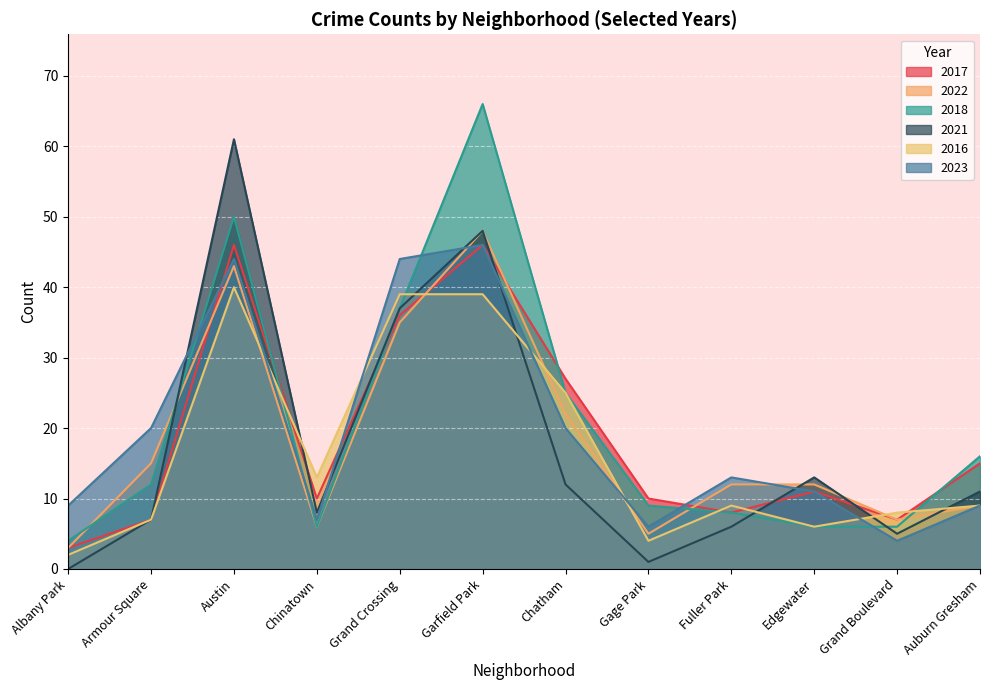

At how many categories does at least one series exceed 8?

11